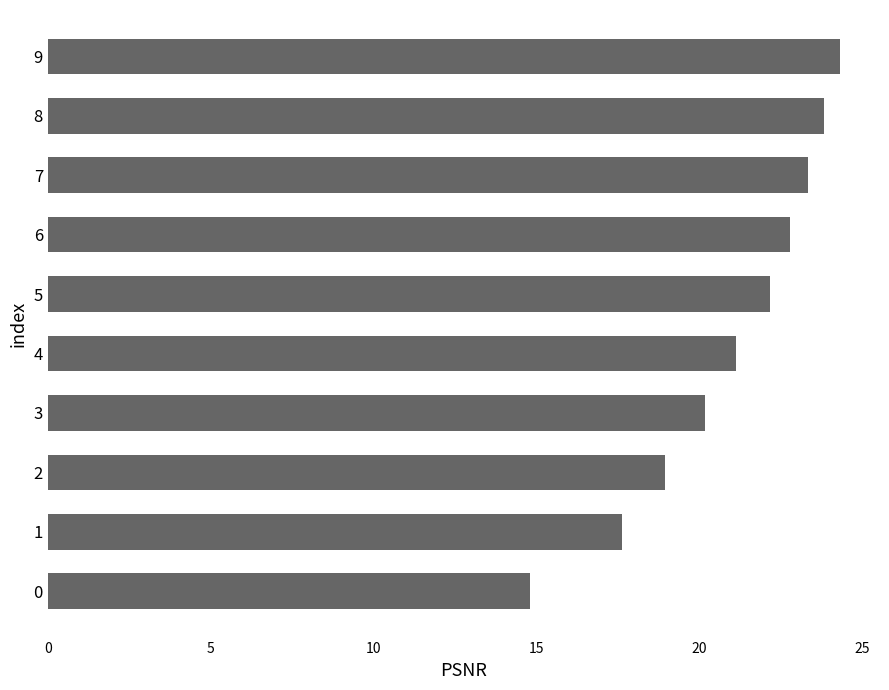

Rank the categories by value from lowest to highest.

0, 1, 2, 3, 4, 5, 6, 7, 8, 9